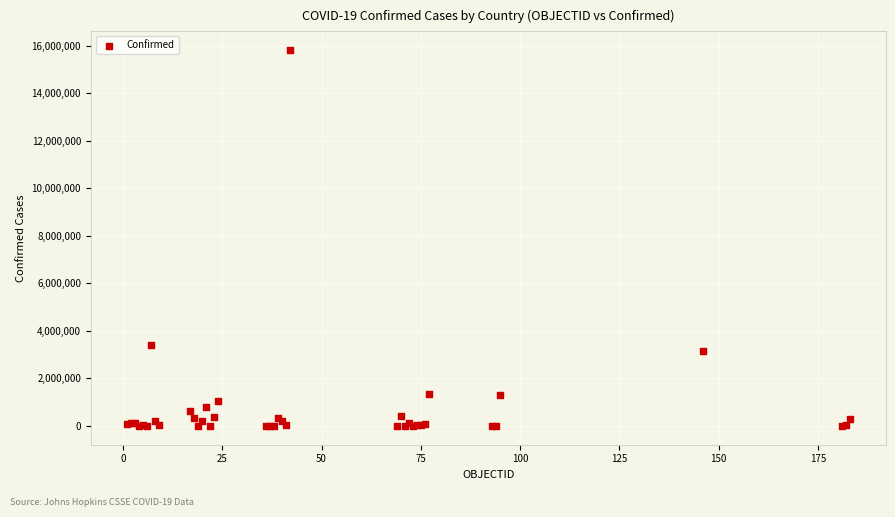

What Y value in the scatter plot is closest to 7906145?

3411160